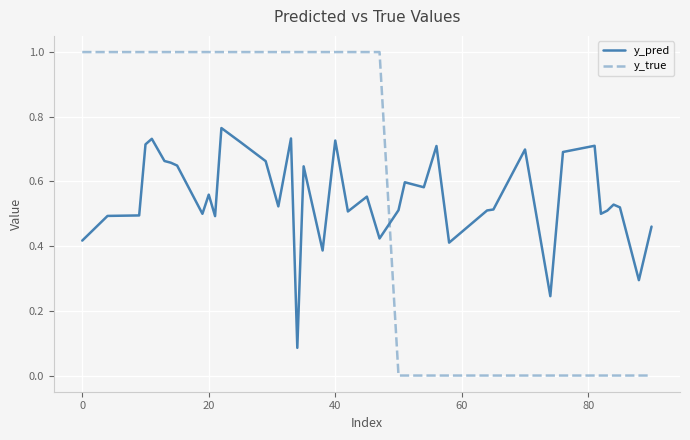

Which series has the largest range (max minus min)?

y_true